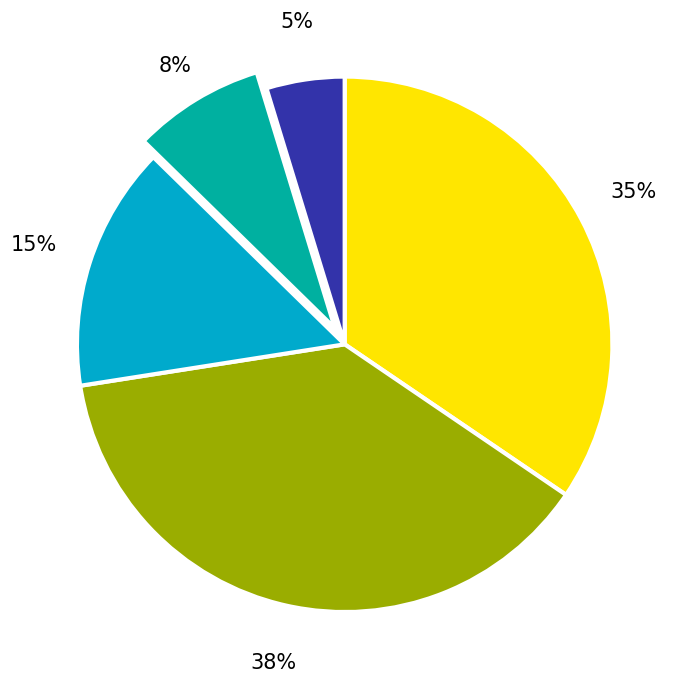

To the nearest percent, what is the difference between the largest and smallest slice percentages?

33%